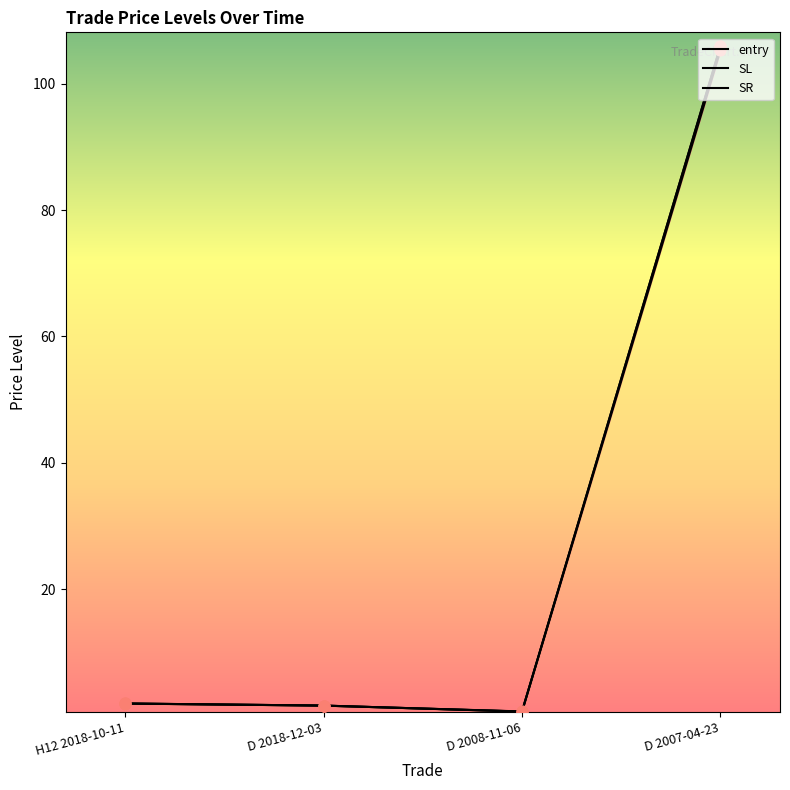

What are all the series names shown in the legend?

entry, SL, SR